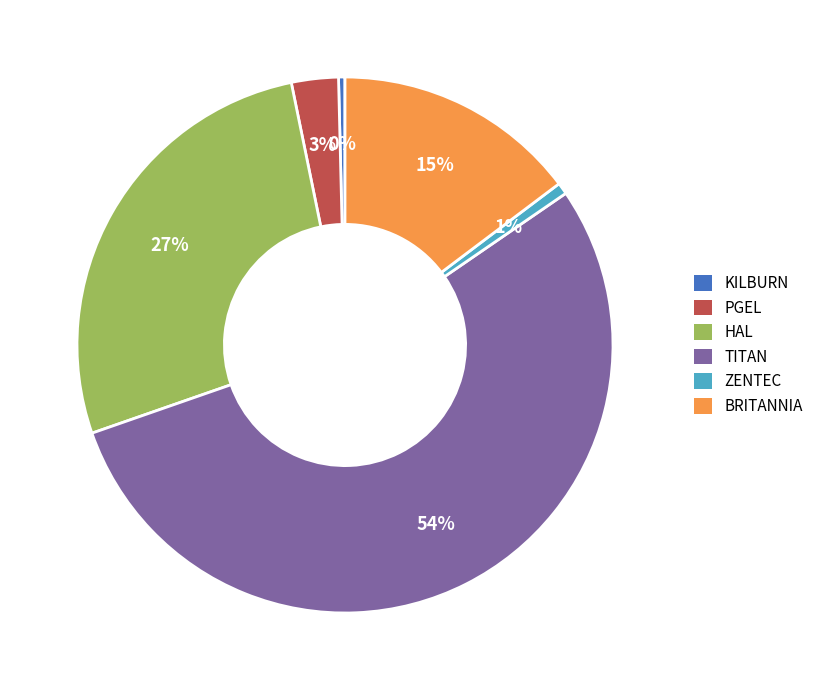

Is it true that ZENTEC is 15% of the pie?

False